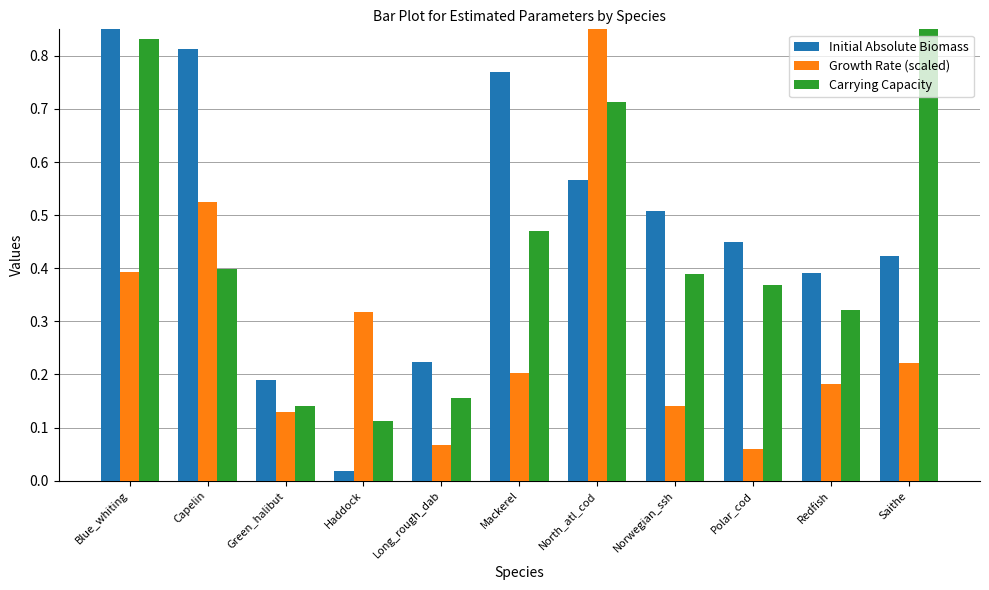

Reading left to right, what are all the values shown in this chart?

Initial Absolute Biomass: 1.0	0.8	0.2	0.0	0.2	0.8	0.6	0.5	0.4	0.4	0.4
Growth Rate (scaled): 0.4	0.5	0.1	0.3	0.1	0.2	1.0	0.1	0.1	0.2	0.2
Carrying Capacity: 0.8	0.4	0.1	0.1	0.2	0.5	0.7	0.4	0.4	0.3	1.0